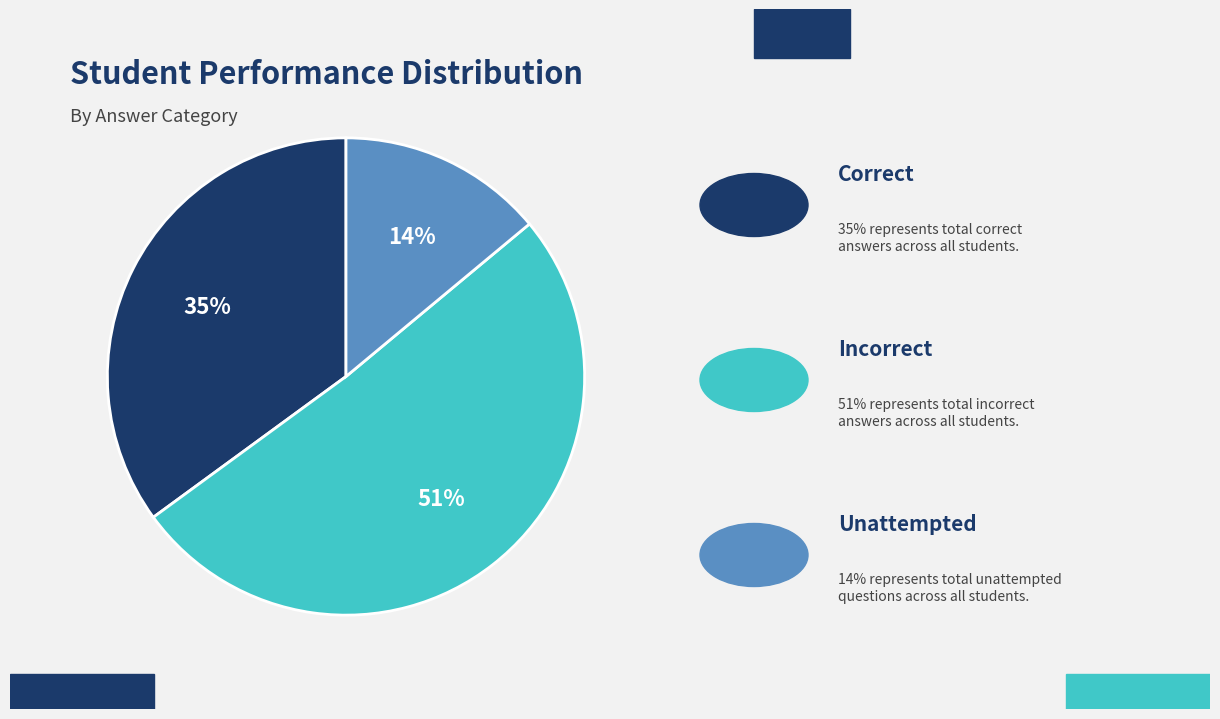

To the nearest percent, what is the average slice percentage?

33%